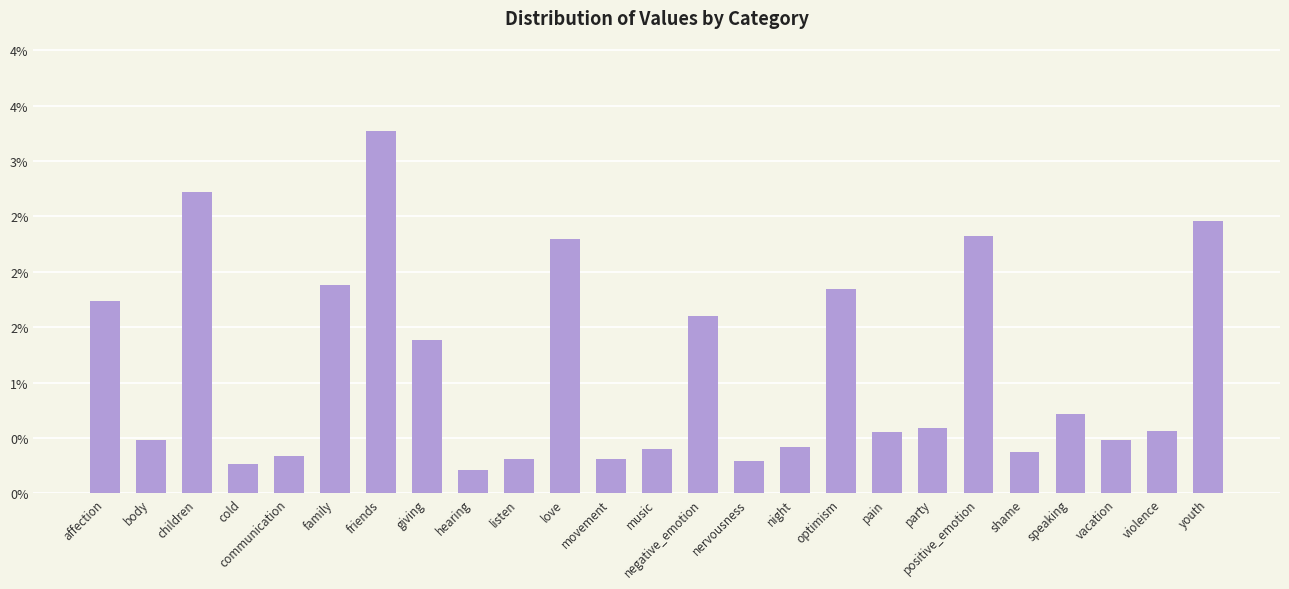

Does the chart contain any negative values?

No